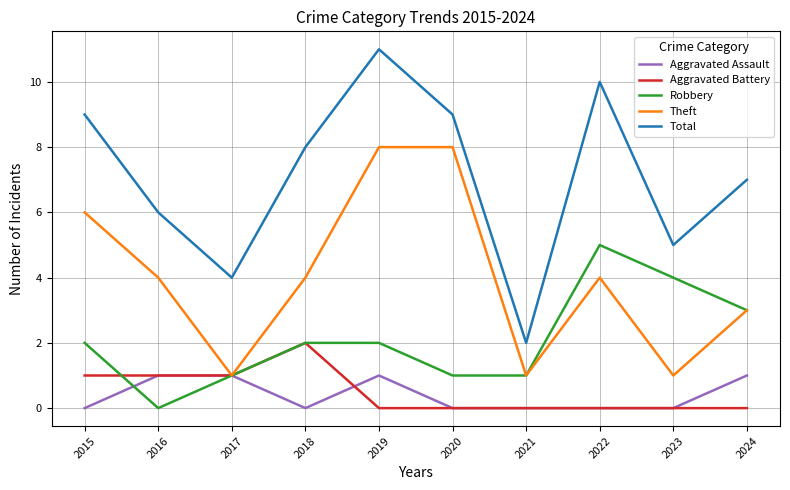

What is the total value across all series at 2023?

10